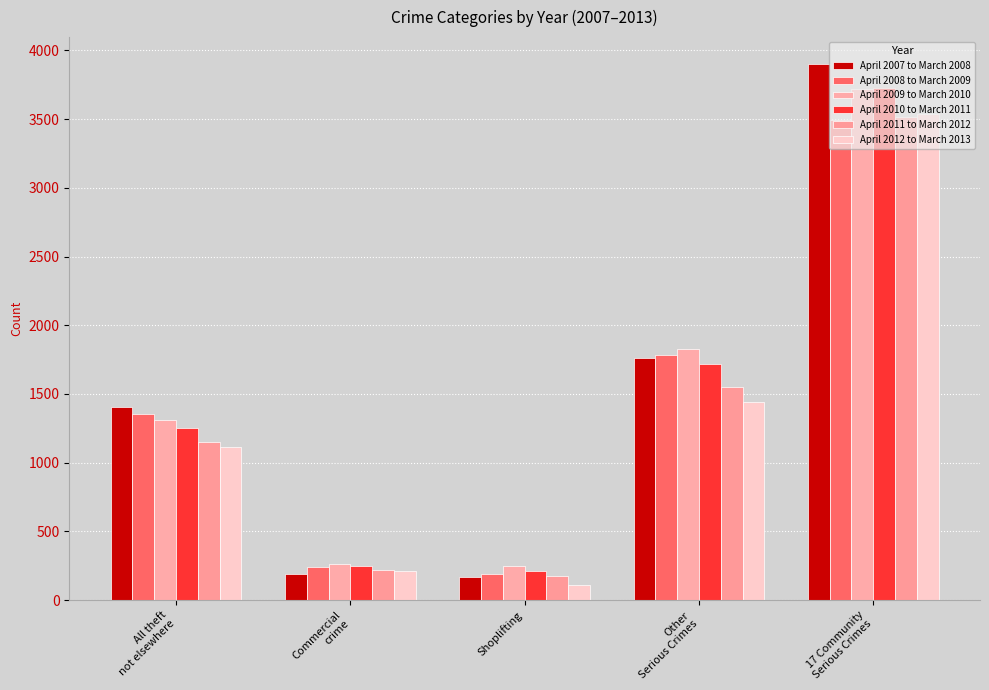

Are the bars horizontal?

No